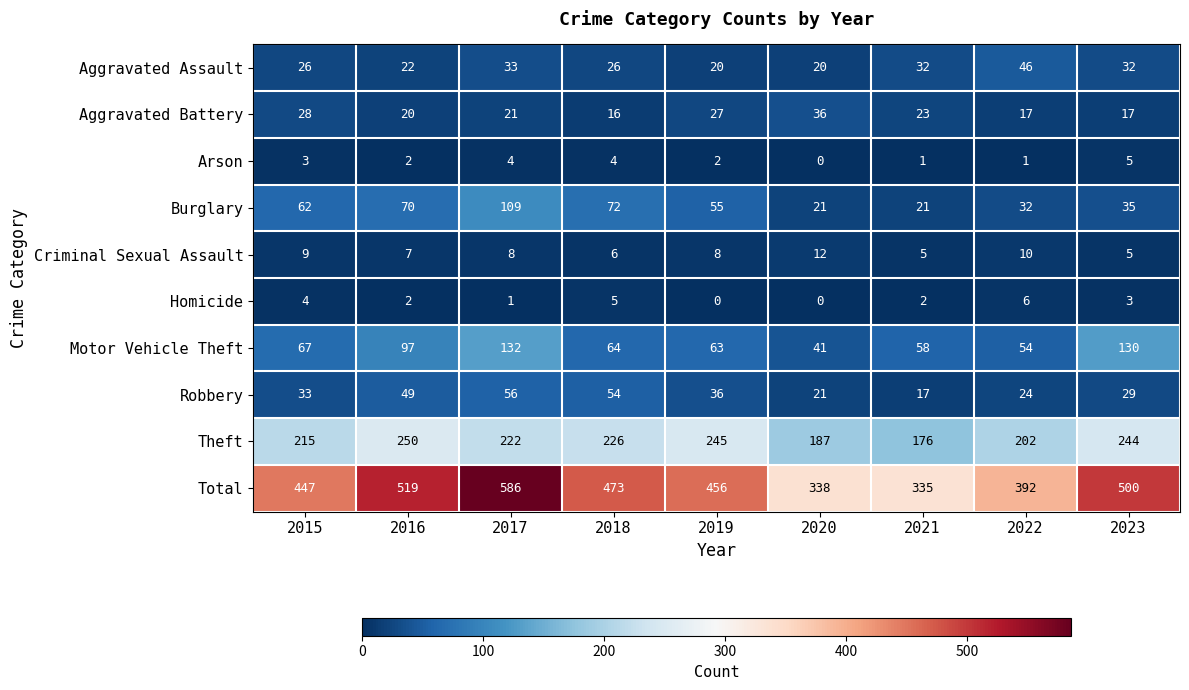

Rank the series by their maximum value, from lowest to highest.

Arson, Homicide, Criminal Sexual Assault, Aggravated Battery, Aggravated Assault, Robbery, Burglary, Motor Vehicle Theft, Theft, Total